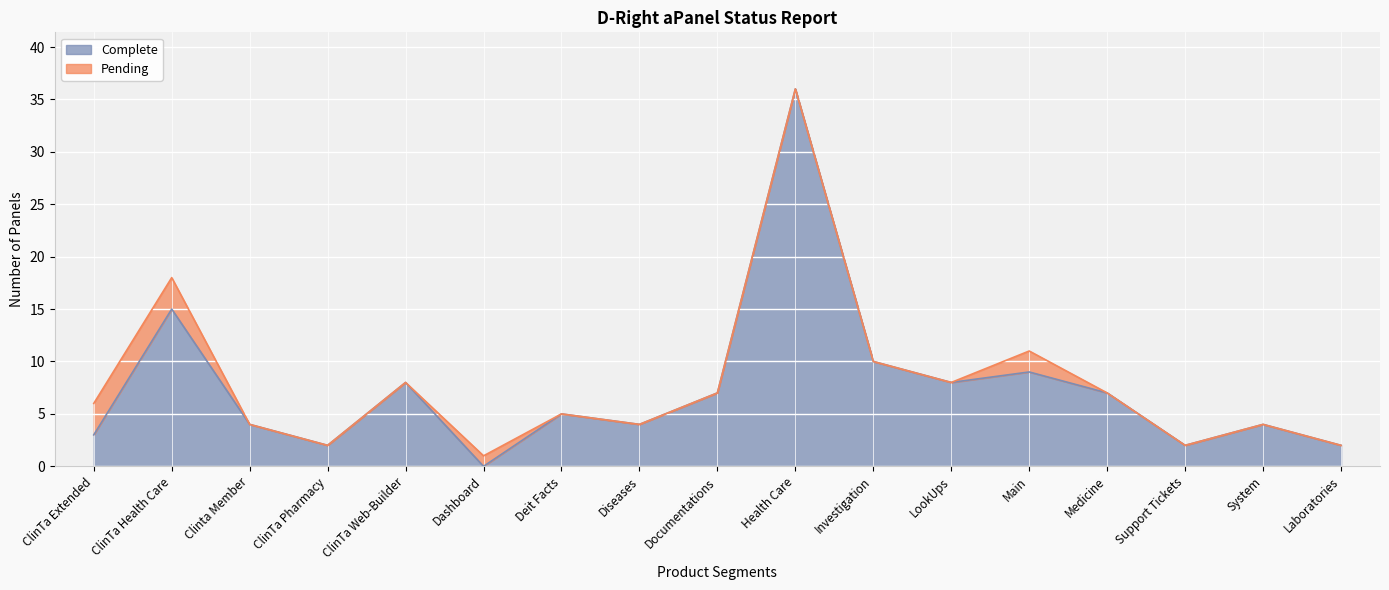

The value of Complete at Laboratories is 2. True or false?

True